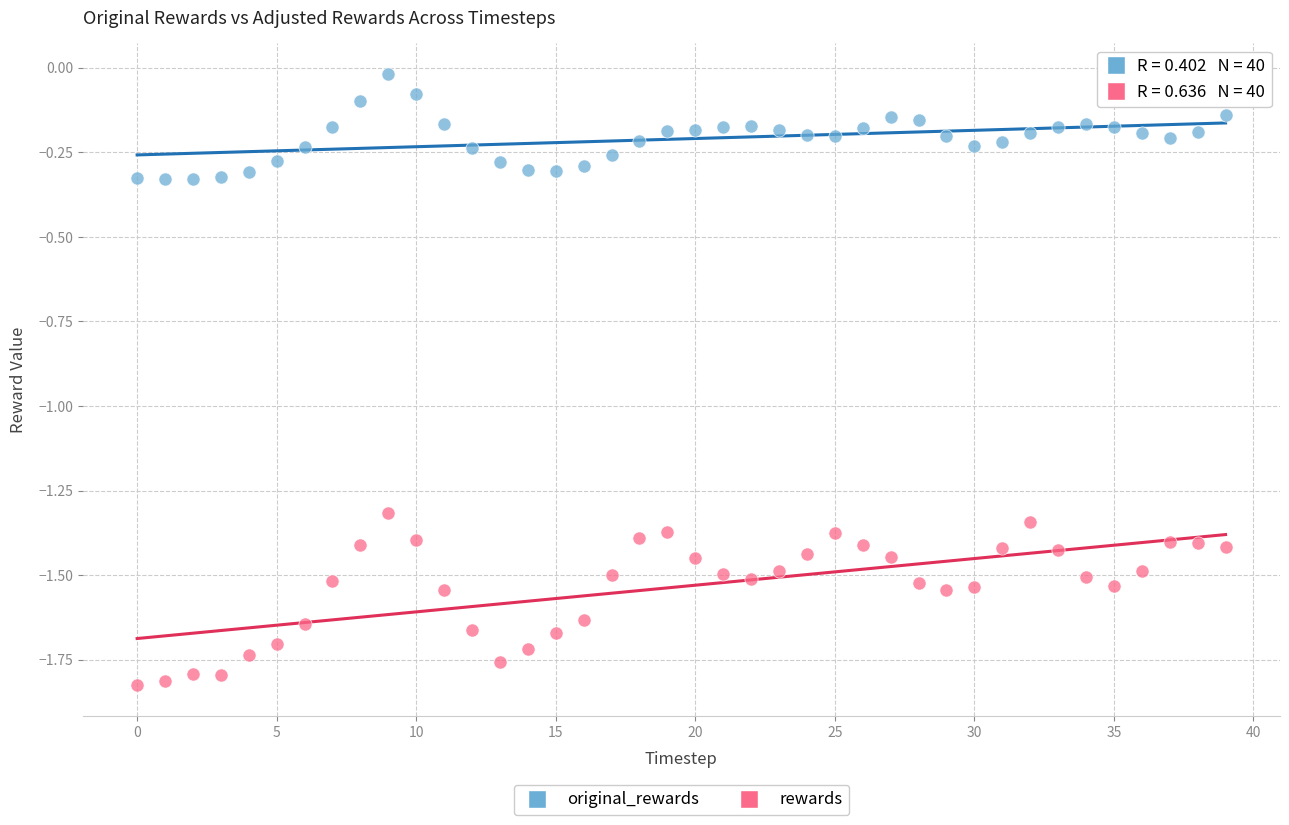

Which series contains the highest Y value?

original_rewards